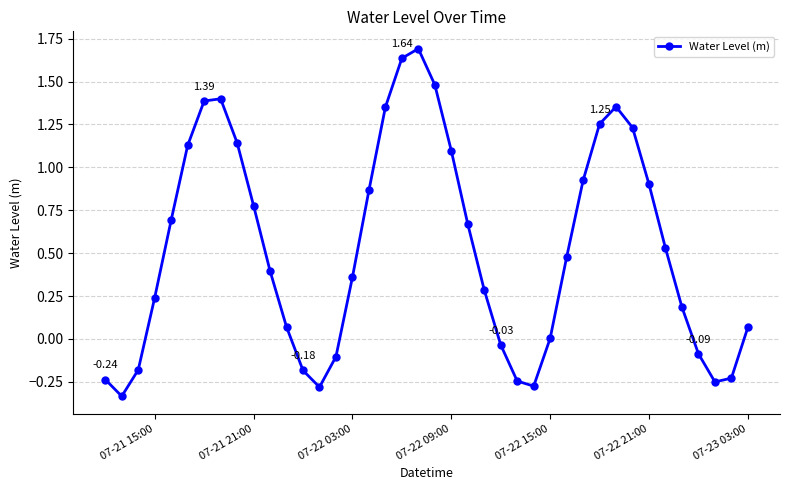

How many interior local valleys (lower than both neighbors) does the data have?

4